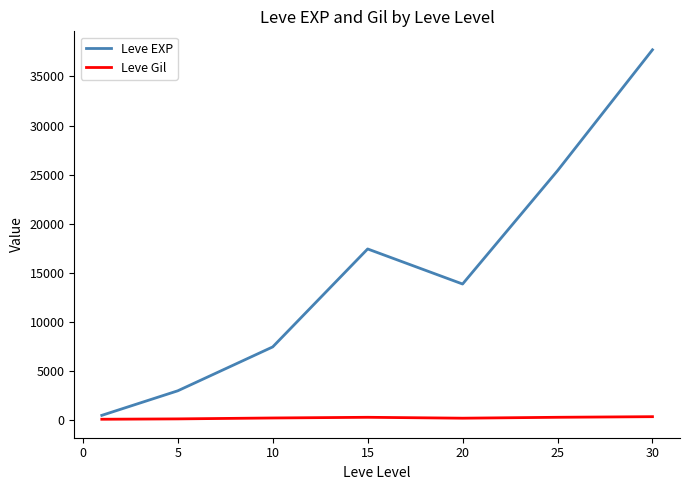

How many interior local valleys does the Leve EXP series have?

1